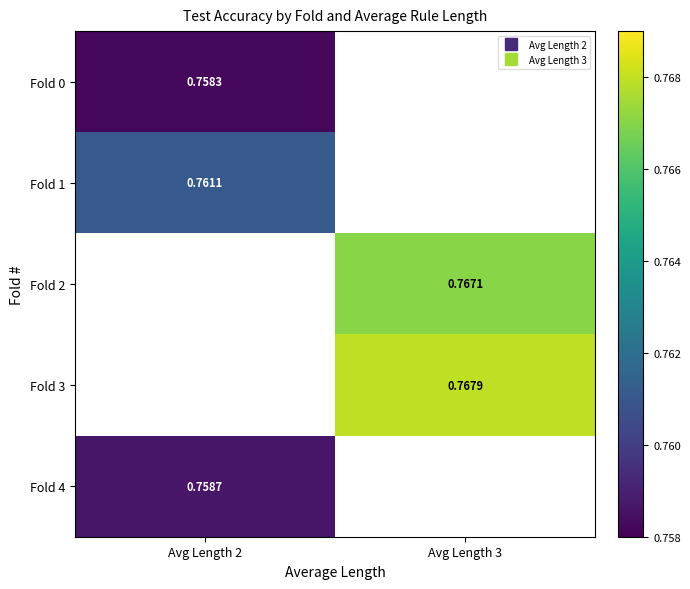

What is the smallest value displayed?

0.8